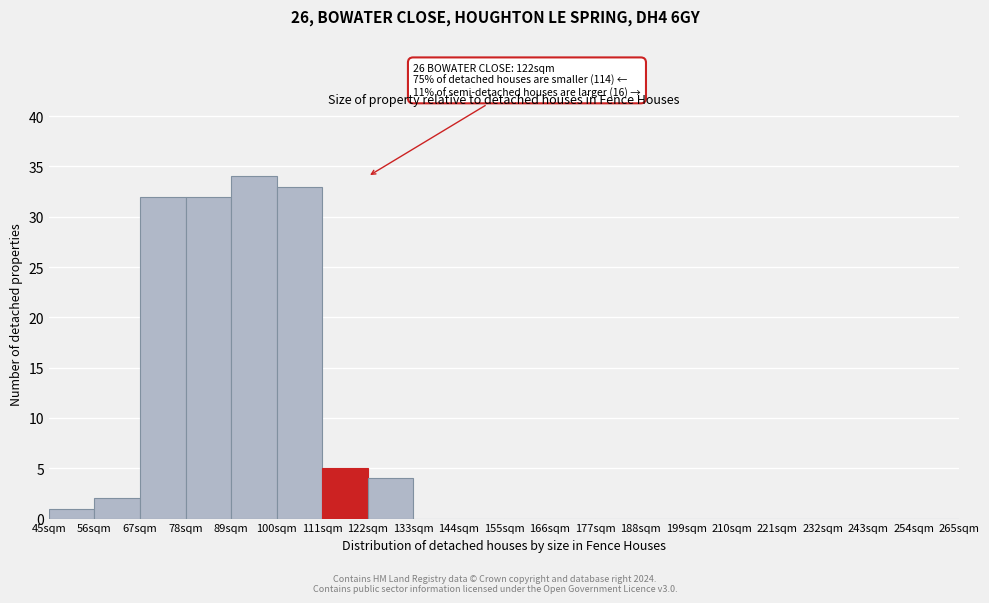

Which range on the x-axis has the tallest bar?

89 to 100